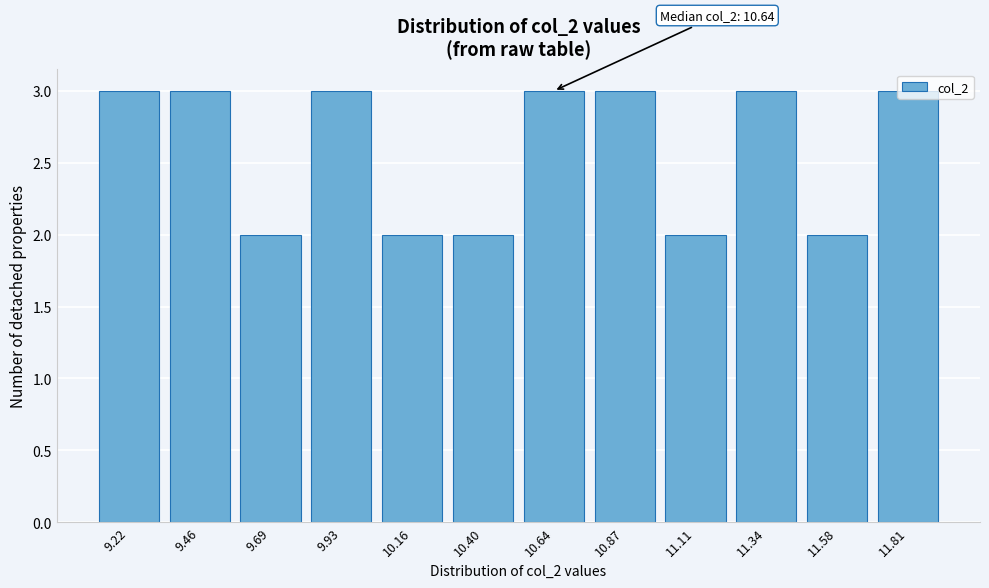

What is the greatest value displayed?

3